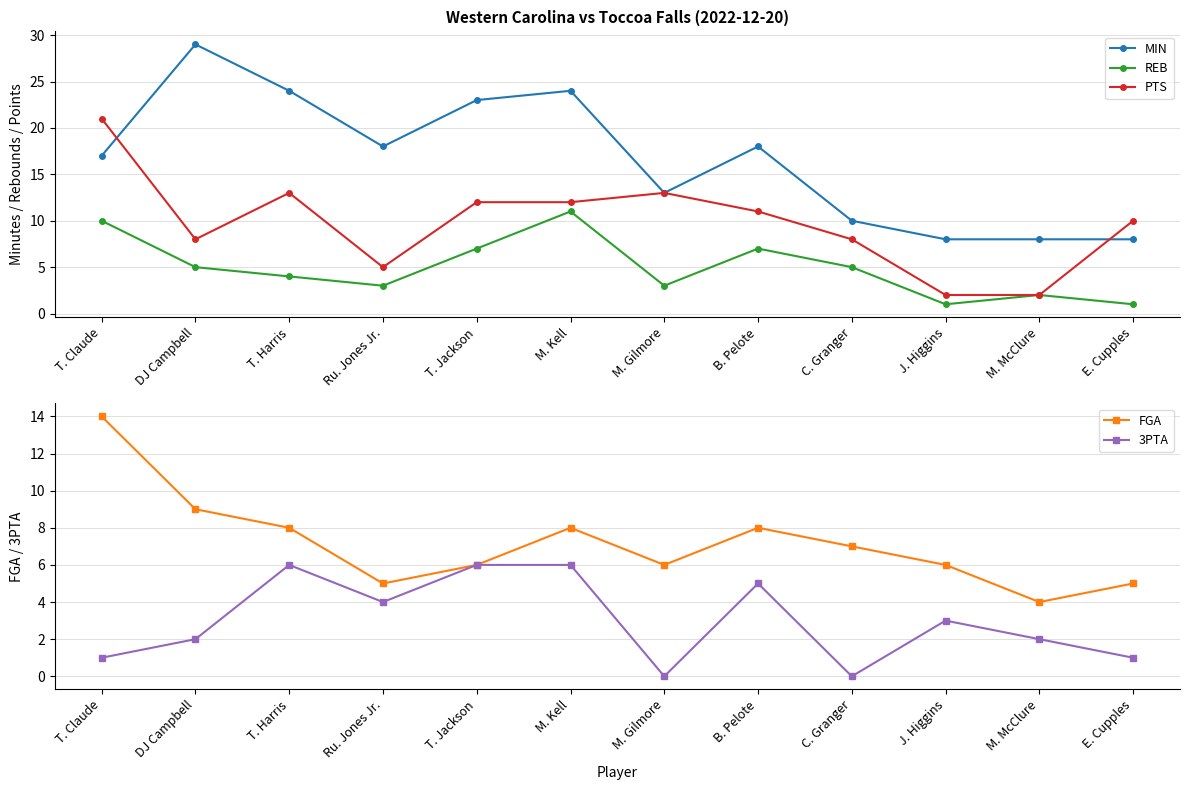

Count the FGA values in the range 6 to 8.

7